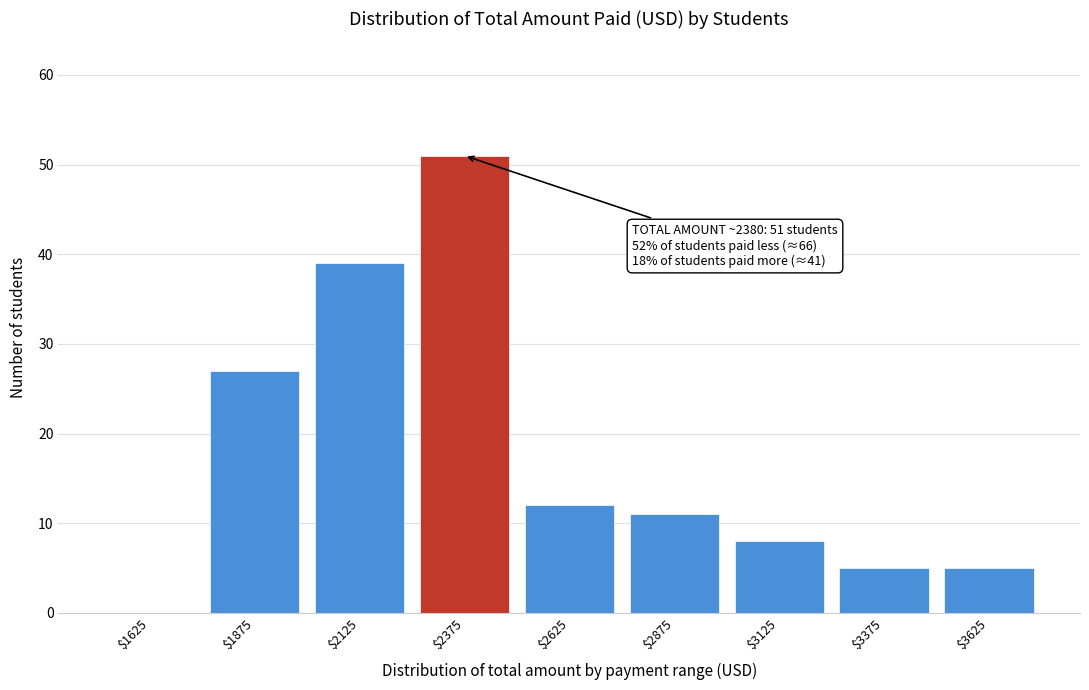

Which range on the x-axis has the tallest bar?

2250 to 2500